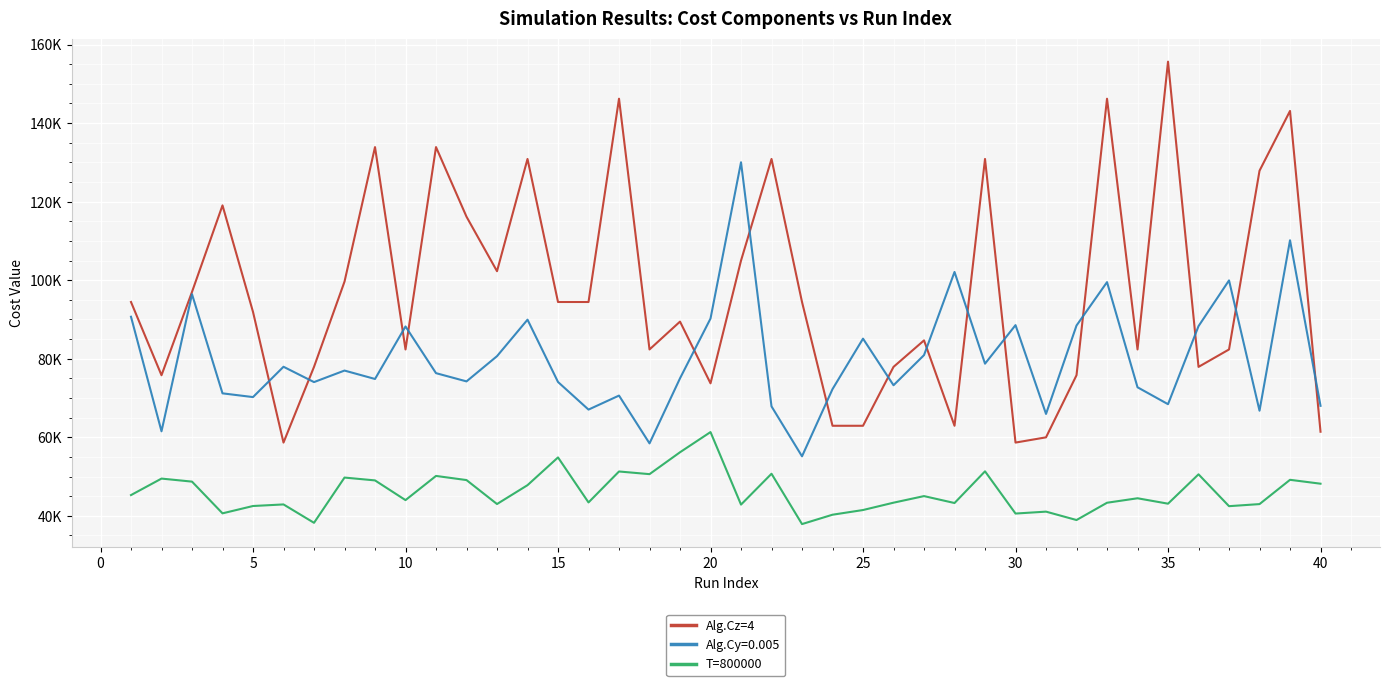

What are all the series names shown in the legend?

Alg.Cz=4, Alg.Cy=0.005, T=800000